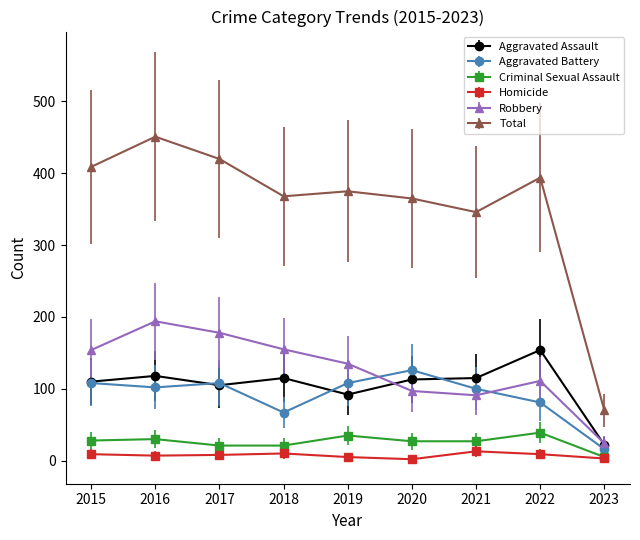

True or false: Criminal Sexual Assault and Aggravated Battery intersect in this chart.

False